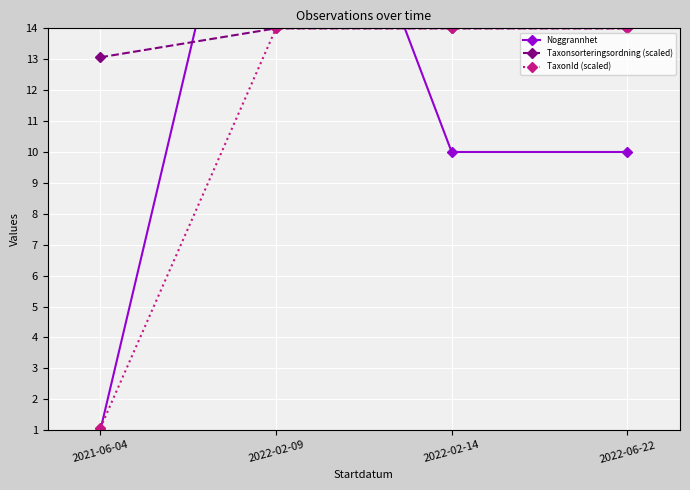

How many data points does each series have?

4